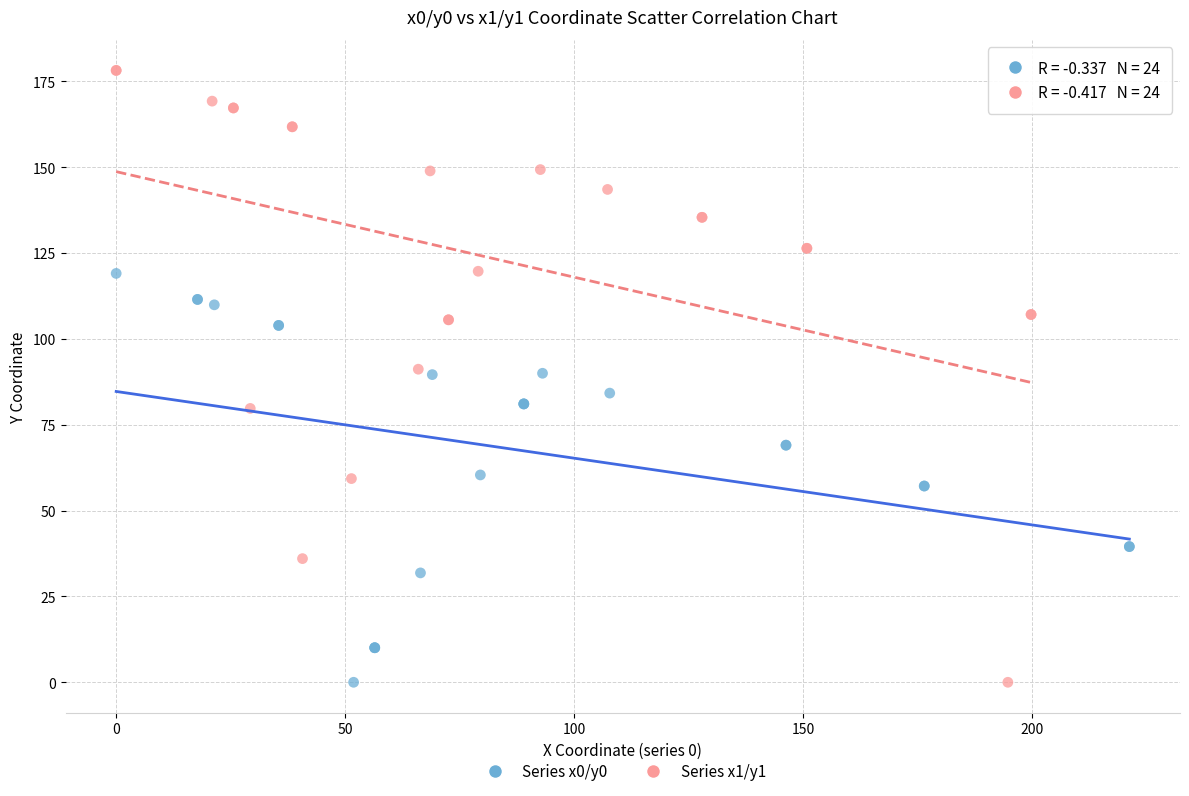

Which series has the widest spread of Y values?

Series x1/y1